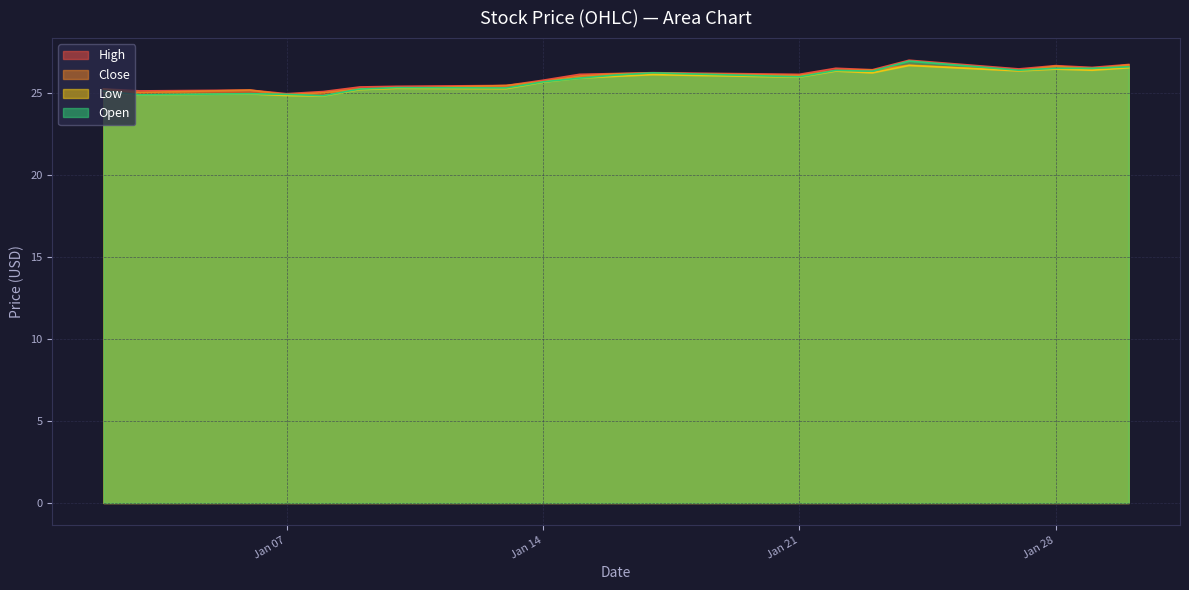

True or false: Open and High intersect in this chart.

False